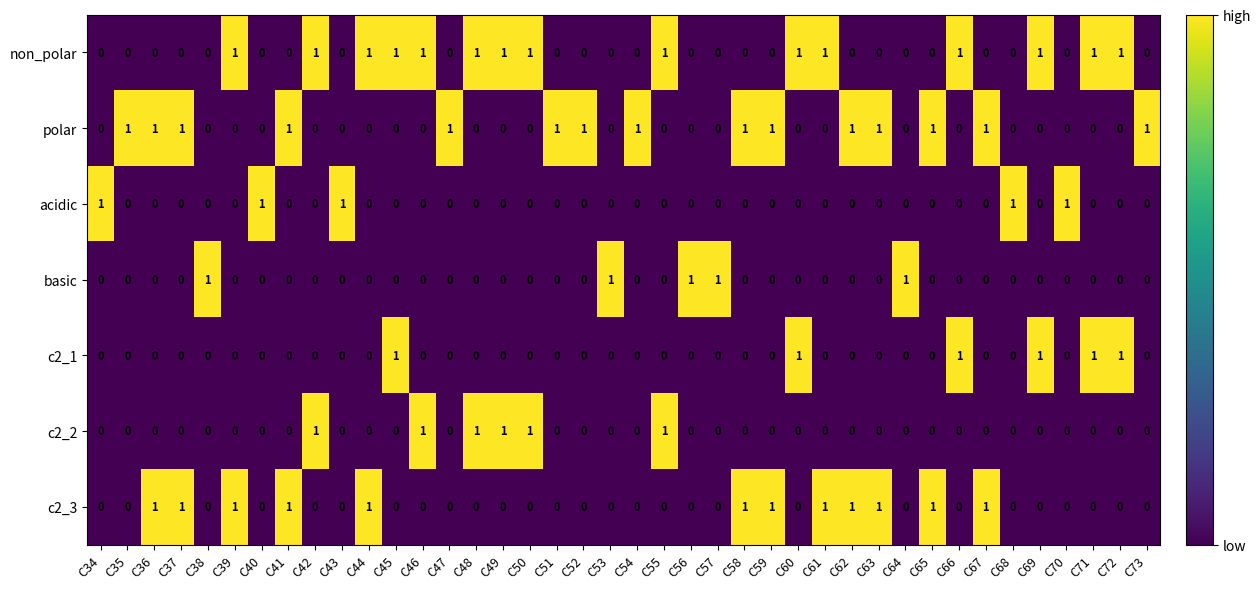

The c2_3 series shows 0 at C56. True or false?

True